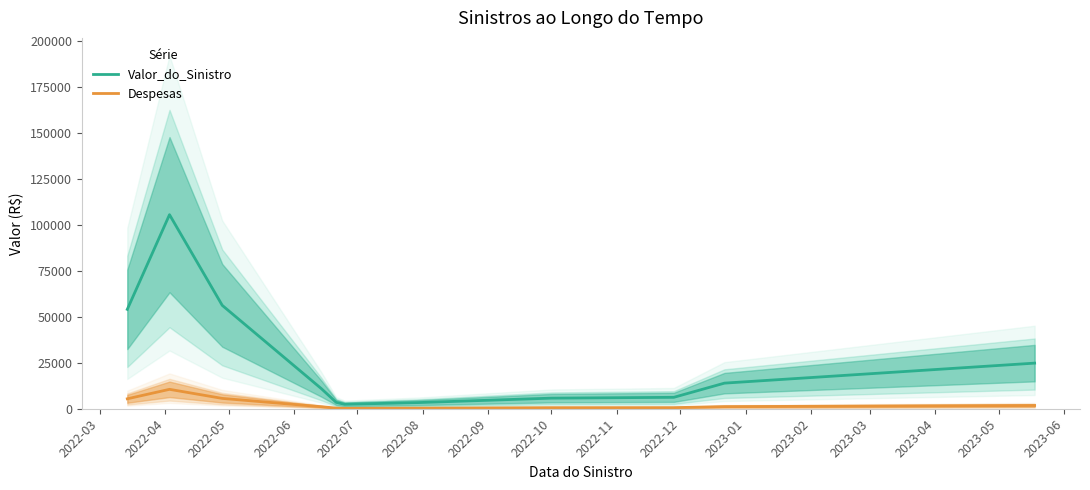

At which category is the sum across all series the highest?

2022-04